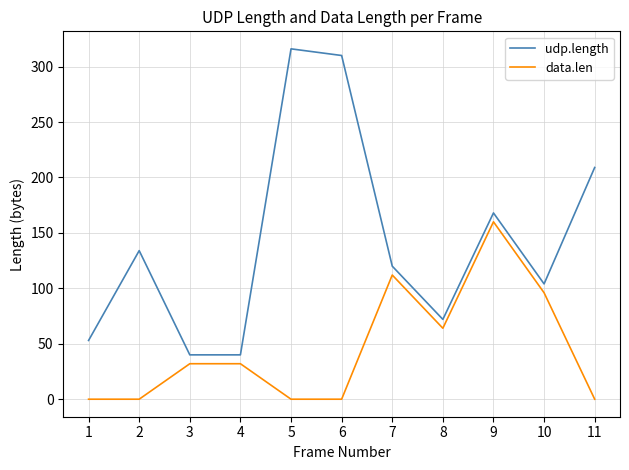

Rank the series by their maximum value, from highest to lowest.

udp.length, data.len